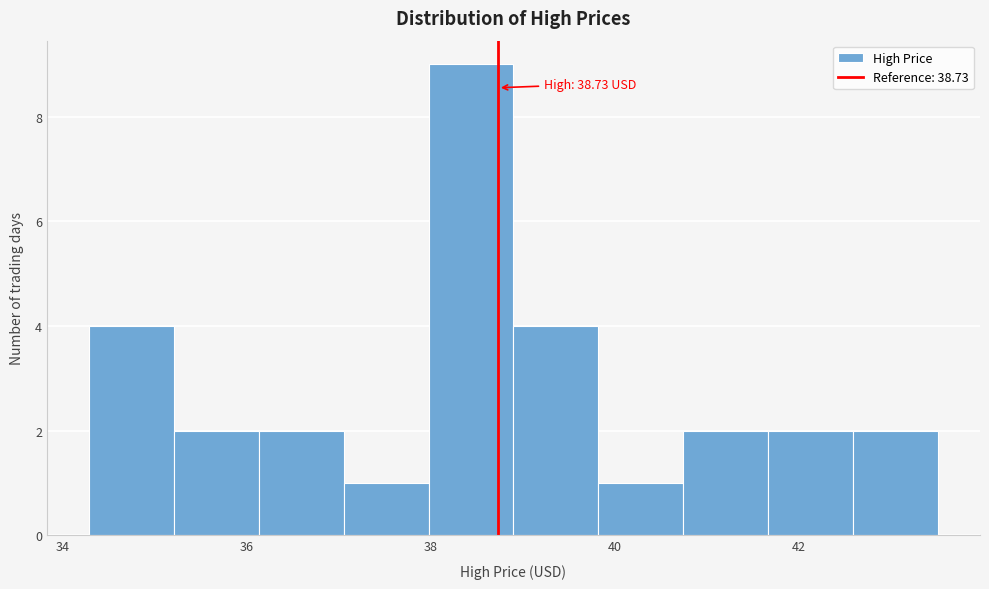

Over which range of the x-axis is the bar tallest?

38.0 to 38.8